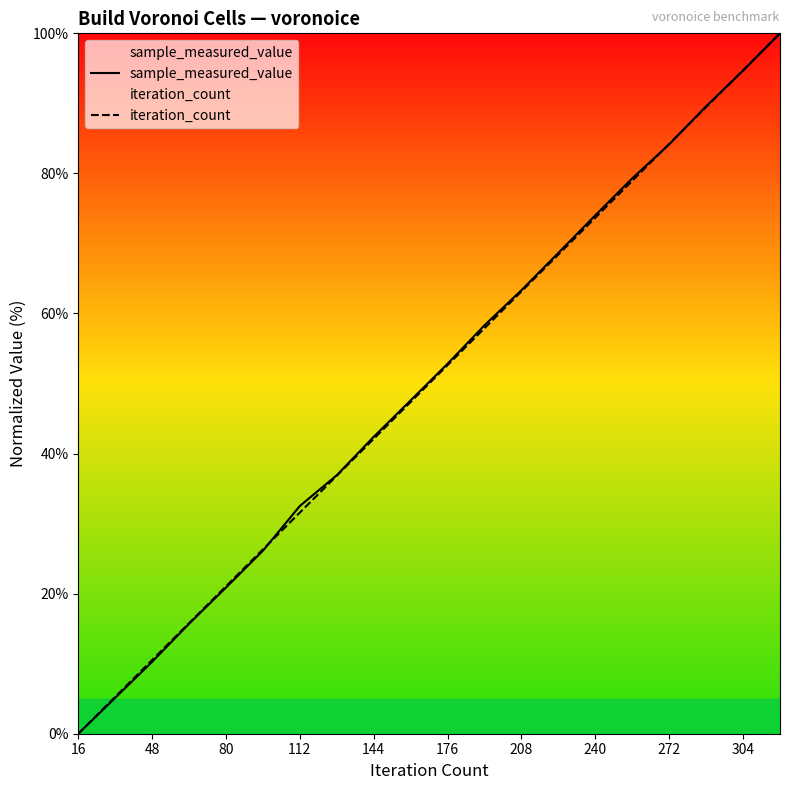

True or false: iteration_count has more than 0 points higher than both neighbors.

False